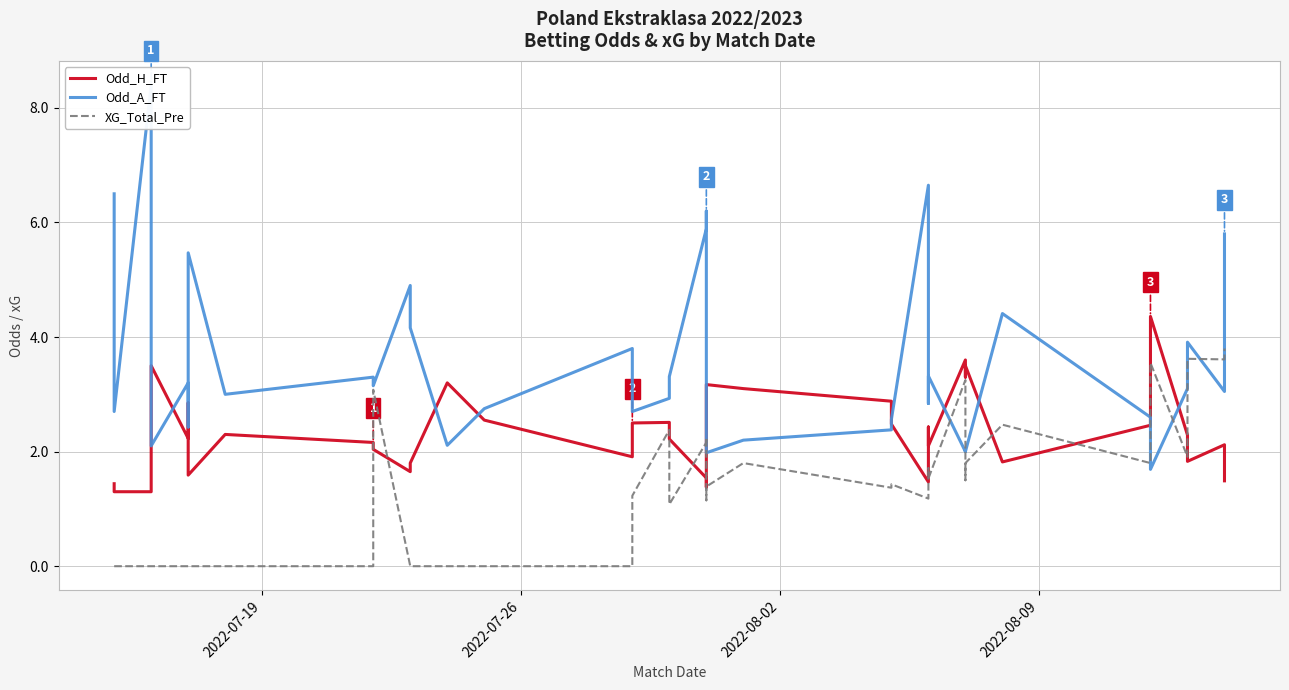

How many intersections are there between Odd_H_FT and XG_Total_Pre?

7